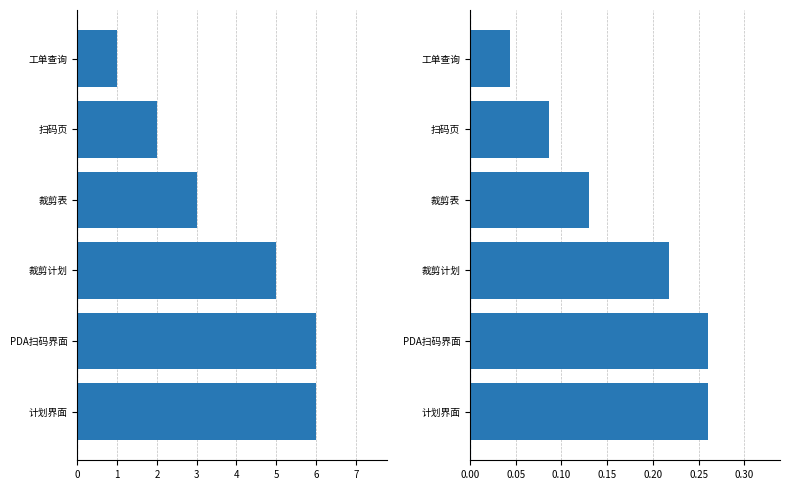

What is the average value of the proportion series?

0.2